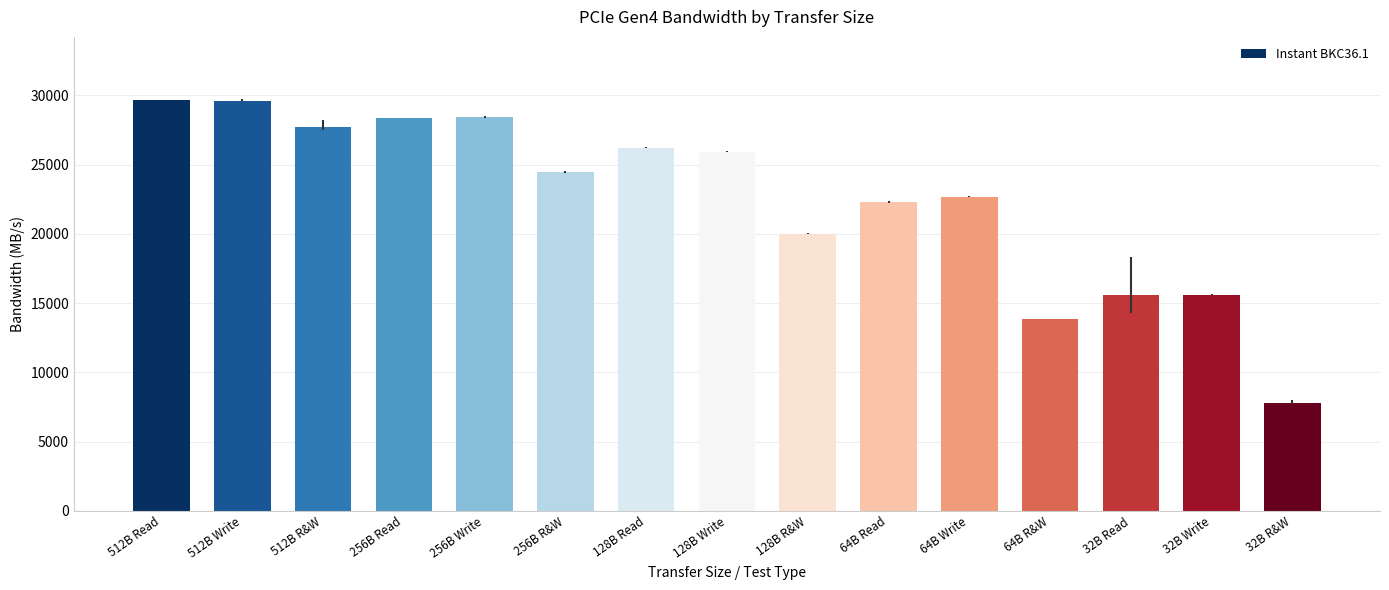

Is it true that the value at 64B Write is 14095.8?

False